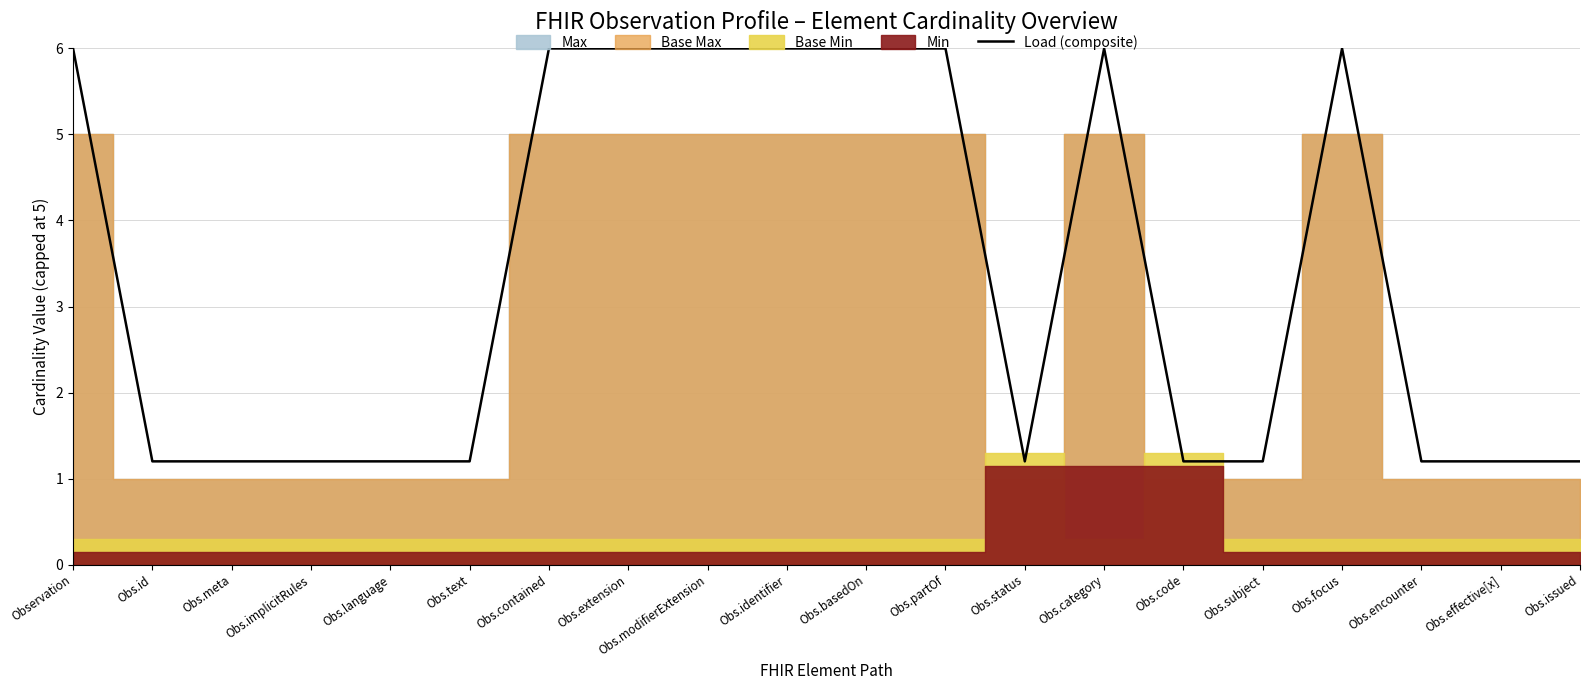

Reading left to right, what are all the values shown in this chart?

Observation=6.0	Obs.id=1.2	Obs.meta=1.2	Obs.implicitRules=1.2	Obs.language=1.2	Obs.text=1.2	Obs.contained=6.0	Obs.extension=6.0	Obs.modifierExtension=6.0	Obs.identifier=6.0	Obs.basedOn=6.0	Obs.partOf=6.0	Obs.status=1.2	Obs.category=6.0	Obs.code=1.2	Obs.subject=1.2	Obs.focus=6.0	Obs.encounter=1.2	Obs.effective[x]=1.2	Obs.issued=1.2